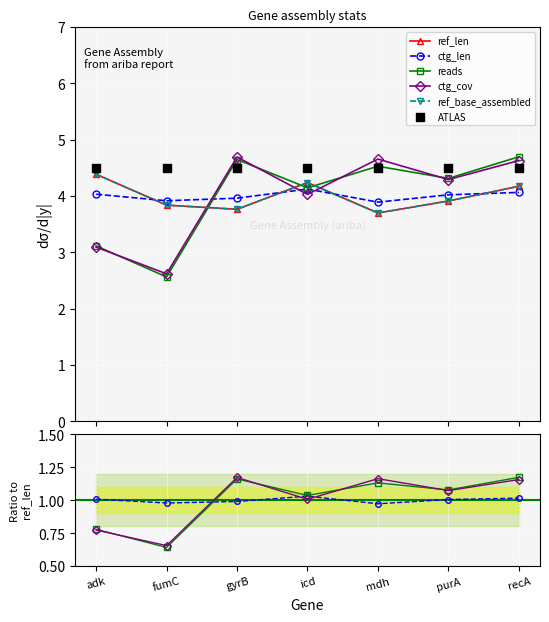

Is the value of ctg_len at fumC greater than the value of ref_base_assembled at recA?

No